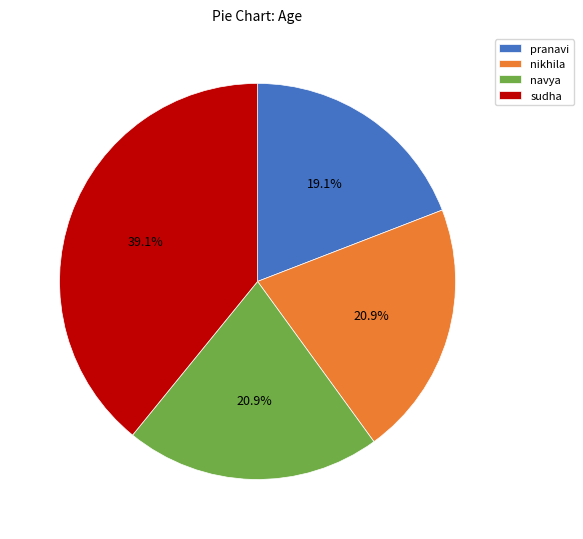

To the nearest percent, what is the difference between the pranavi and sudha slice percentages?

20%